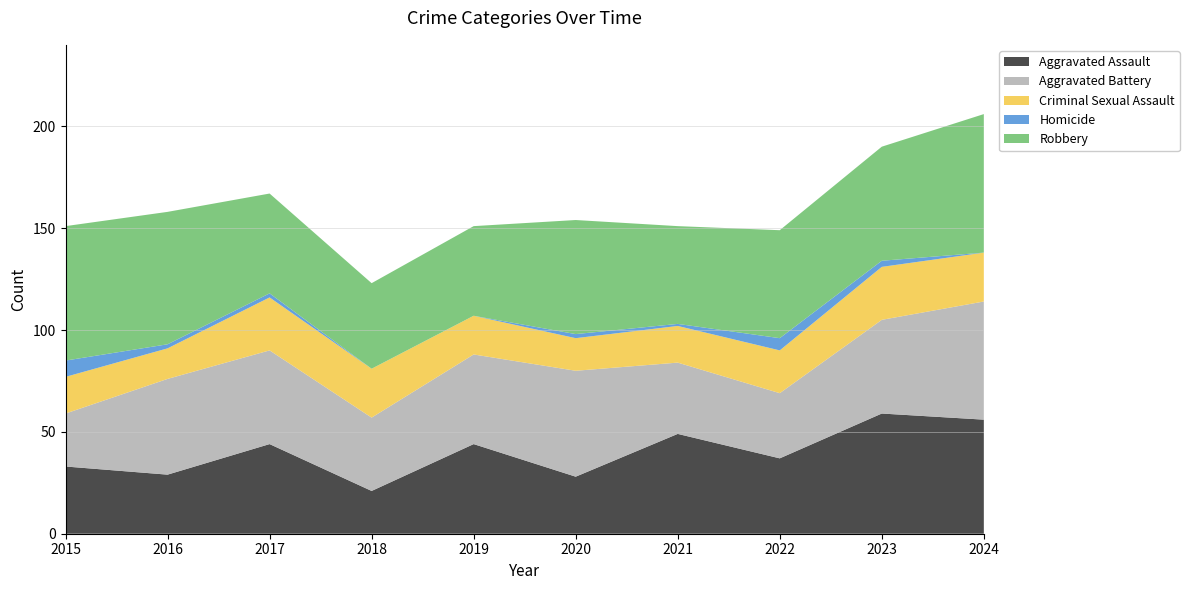

Reading left to right, what are all the values shown in this chart?

Aggravated Assault: 33	29	44	21	44	28	49	37	59	56
Aggravated Battery: 26	47	46	36	44	52	35	32	46	58
Criminal Sexual Assault: 18	15	26	24	19	16	18	21	26	24
Homicide: 8	2	2	0	0	2	1	6	3	0
Robbery: 66	65	49	42	44	56	48	53	56	68